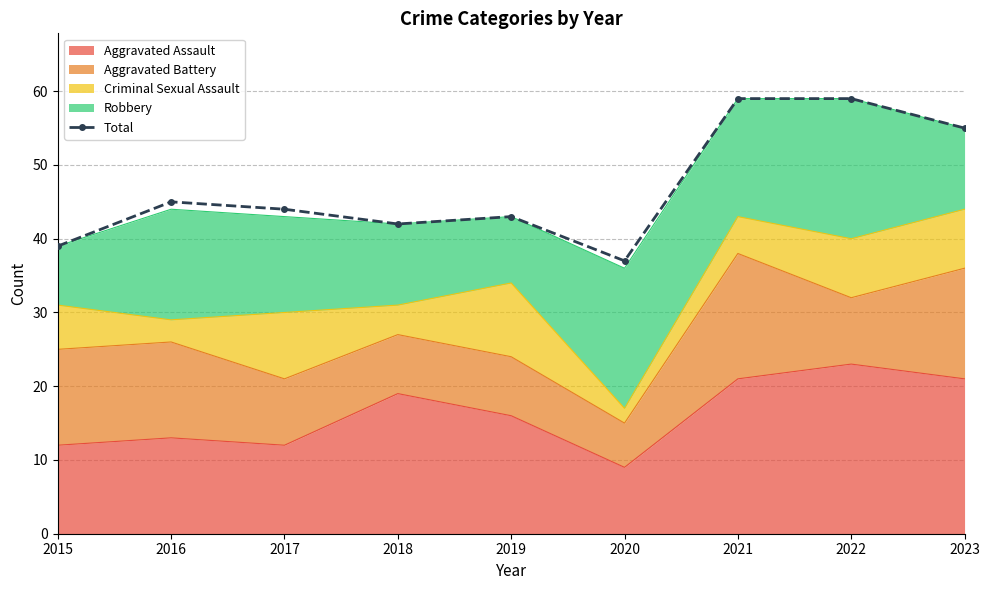

What is the value of the 1st point from the left?

39